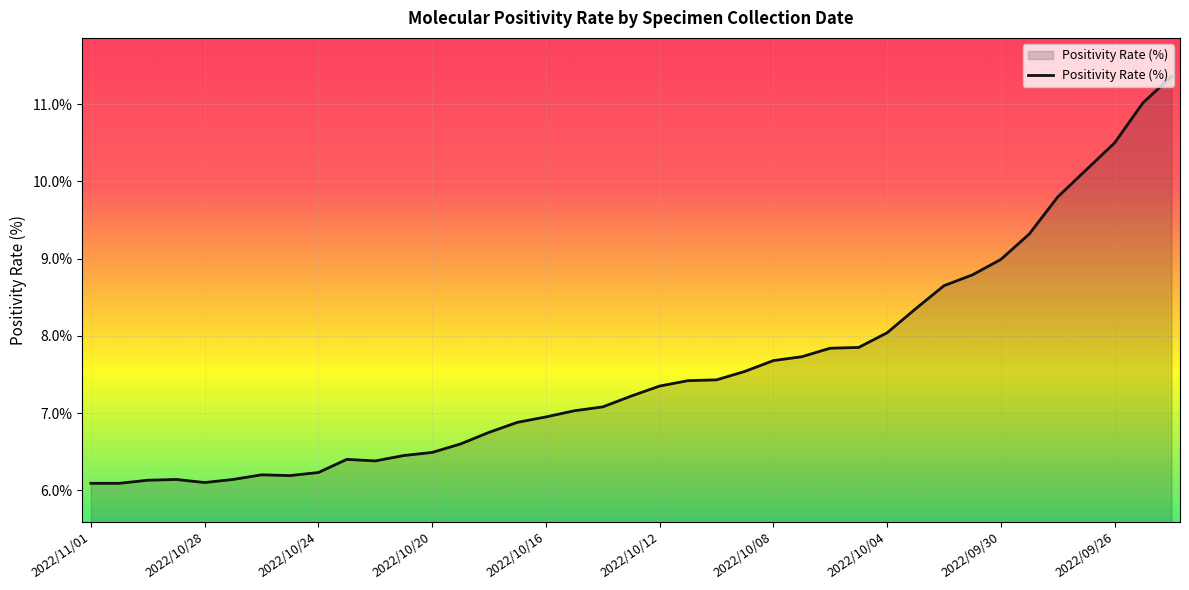

What is the smallest value displayed?

6.1